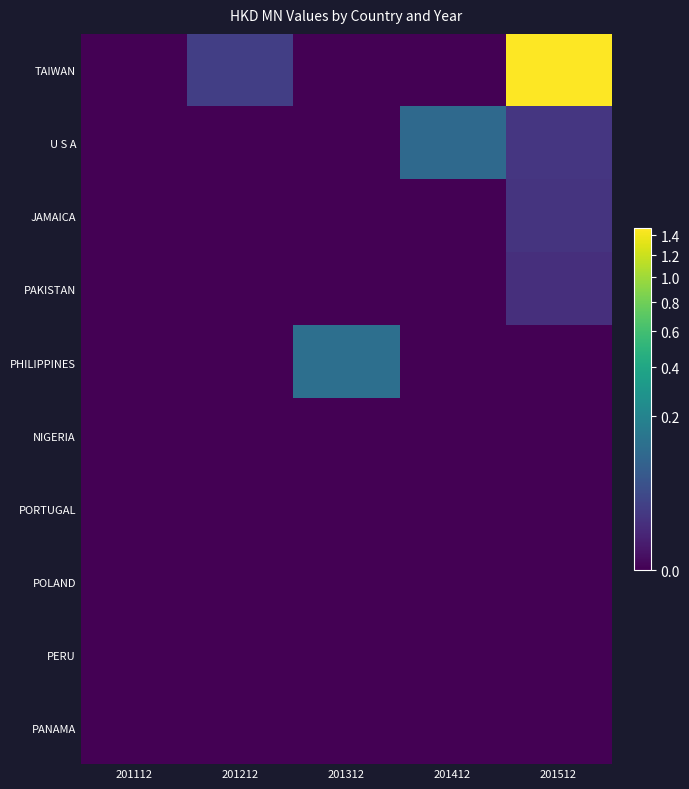

Reading left to right, transcribe all the data shown in this chart.

TAIWAN: 201112=0.0	201212=0.0	201312=0.0	201412=0.0	201512=1.5
U S A: 201112=0.0	201212=0.0	201312=0.0	201412=0.1	201512=0.0
JAMAICA: 201112=0.0	201212=0.0	201312=0.0	201412=0.0	201512=0.0
PAKISTAN: 201112=0.0	201212=0.0	201312=0.0	201412=0.0	201512=0.0
PHILIPPINES: 201112=0.0	201212=0.0	201312=0.1	201412=0.0	201512=0.0
NIGERIA: 201112=0.0	201212=0.0	201312=0.0	201412=0.0	201512=0.0
PORTUGAL: 201112=0.0	201212=0.0	201312=0.0	201412=0.0	201512=0.0
POLAND: 201112=0.0	201212=0.0	201312=0.0	201412=0.0	201512=0.0
PERU: 201112=0.0	201212=0.0	201312=0.0	201412=0.0	201512=0.0
PANAMA: 201112=0.0	201212=0.0	201312=0.0	201412=0.0	201512=0.0